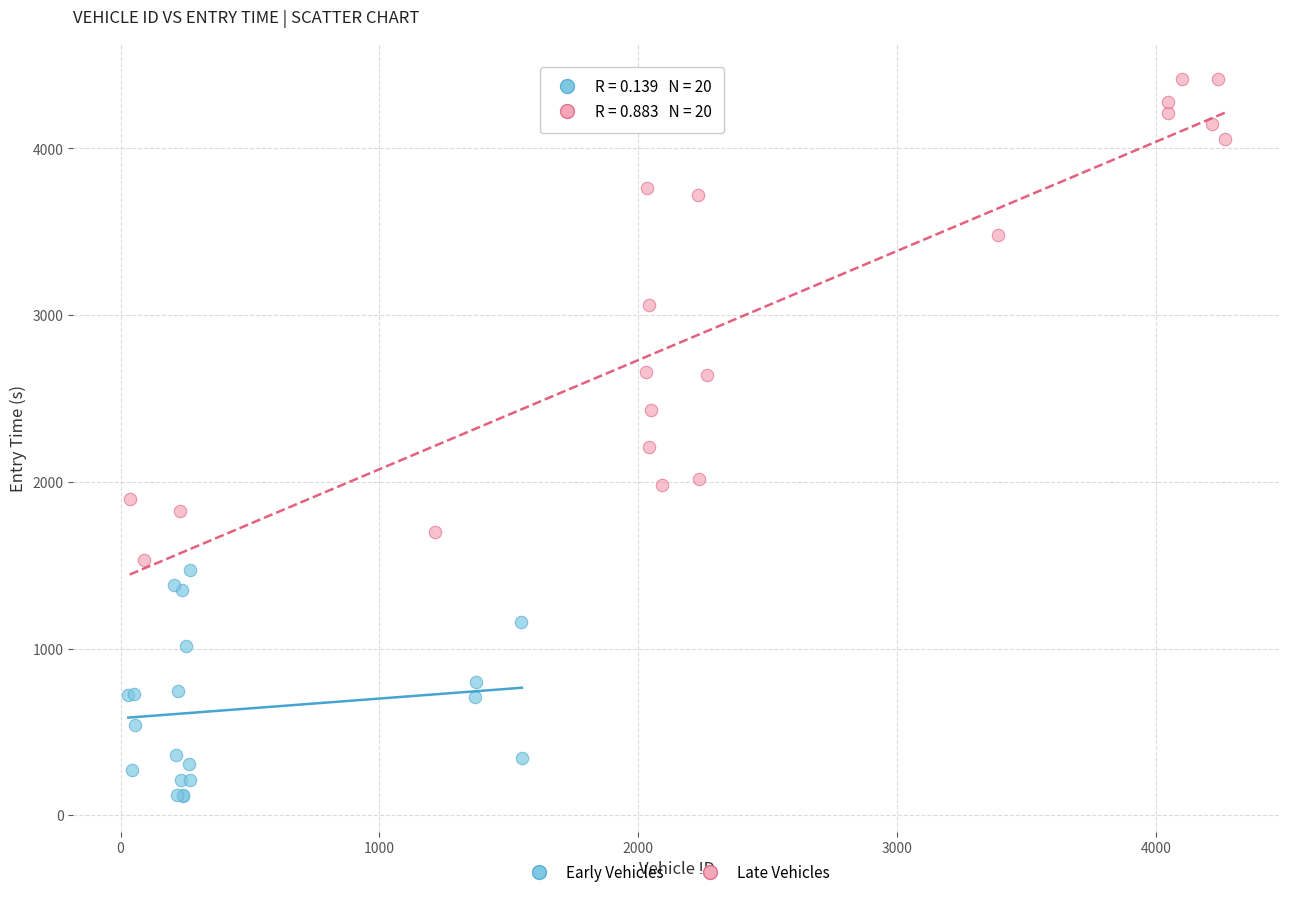

Which series reaches the minimum Y coordinate?

Early Vehicles